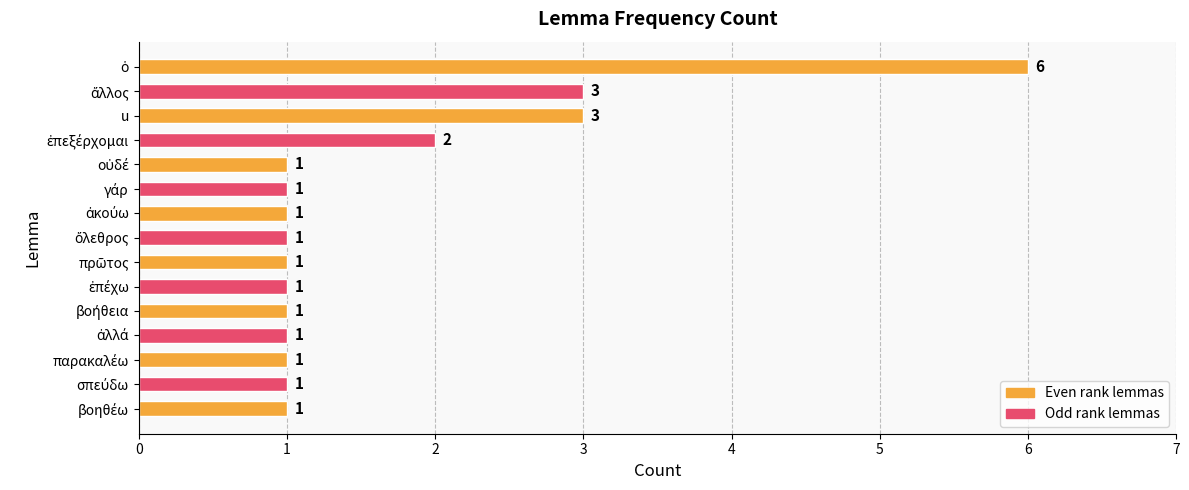

Does the chart contain any negative values?

No